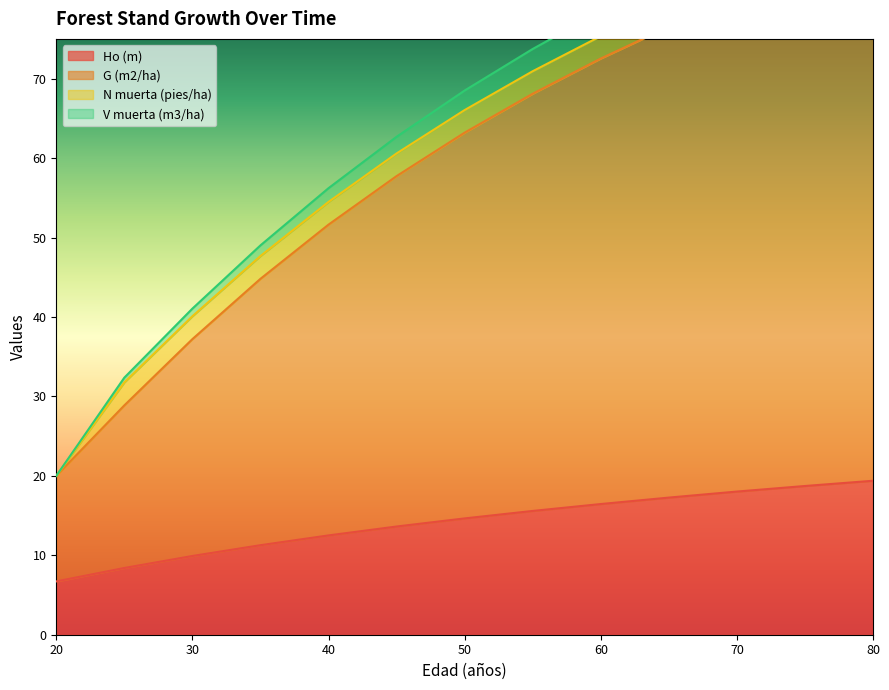

True or false: G (m2/ha) and V muerta (m3/ha) intersect in this chart.

False